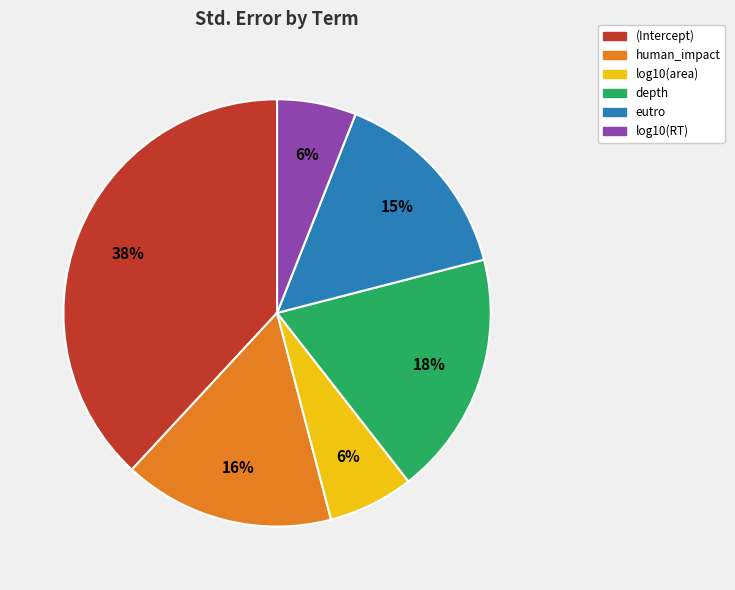

Is log10(RT) the majority of the pie?

No